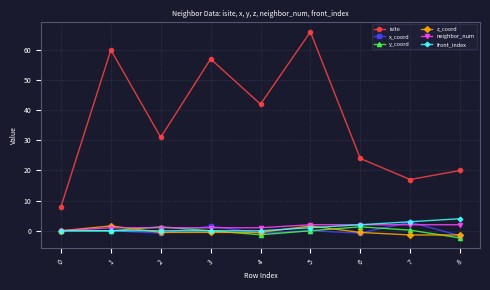

What is the difference between the highest and lowest values at 5?

66.0